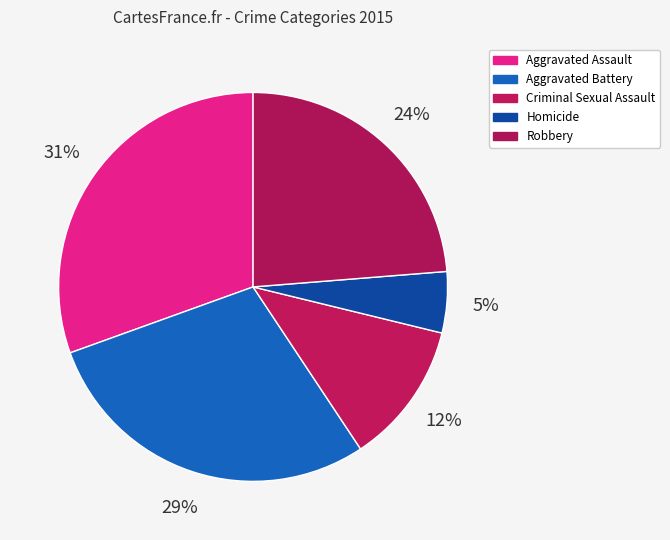

Which slice is the smallest?

Homicide